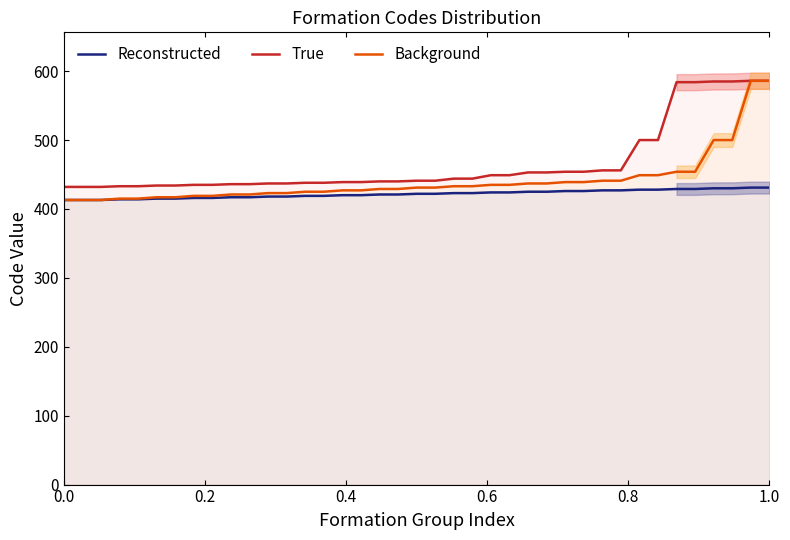

What is the average value of the True series?

466